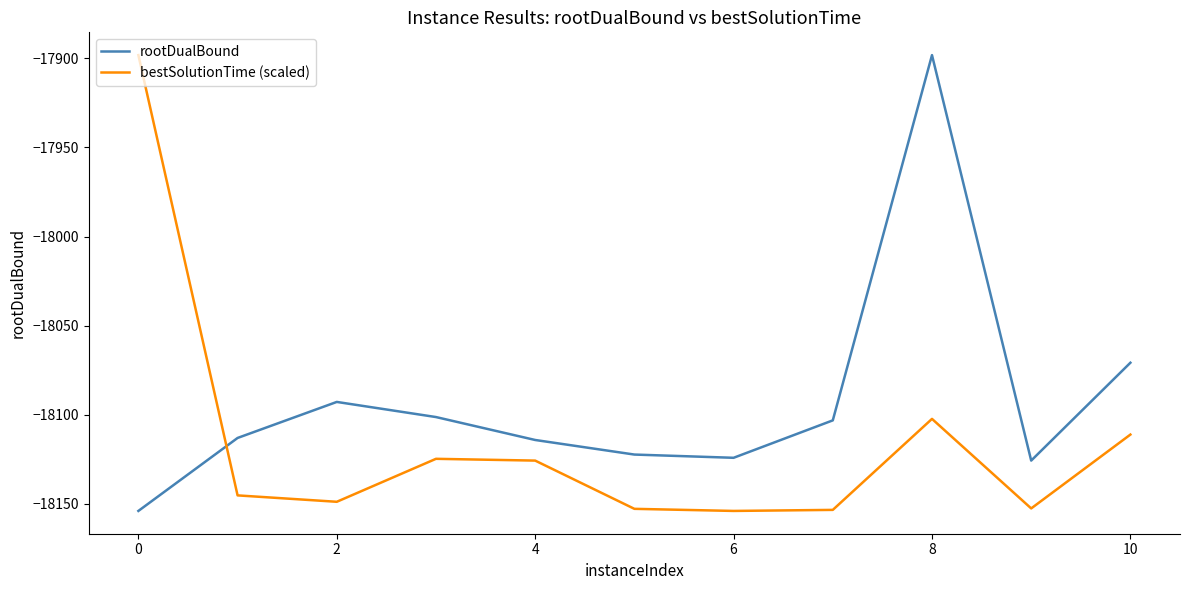

What is the minimum value shown in the chart?

-18154.1